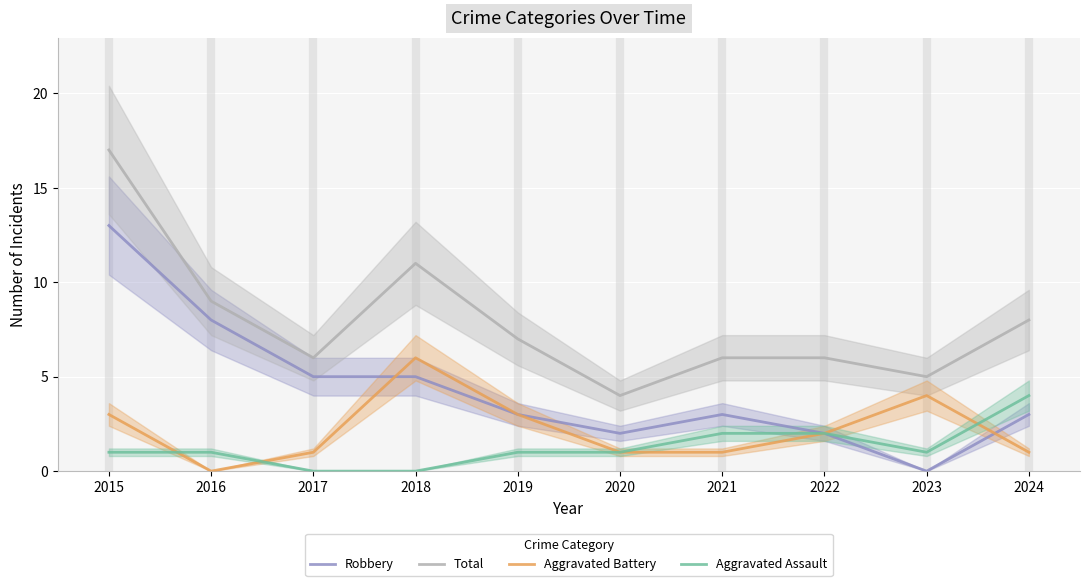

What is the value of the Total point at the 6th from the left?

4